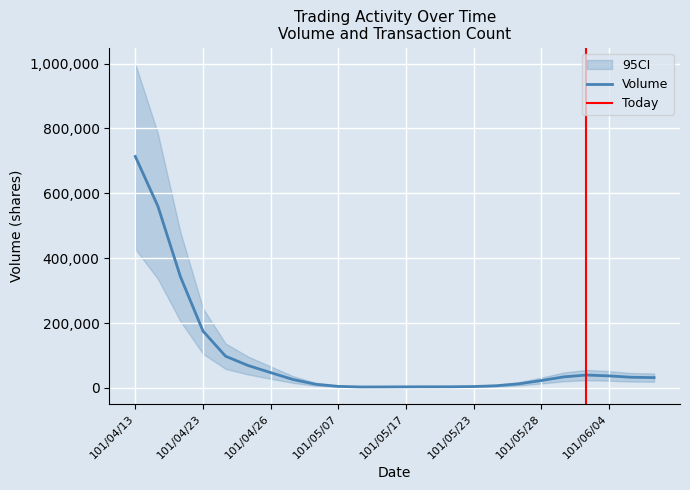

True or false: Volume has more than 0 points higher than both neighbors.

True